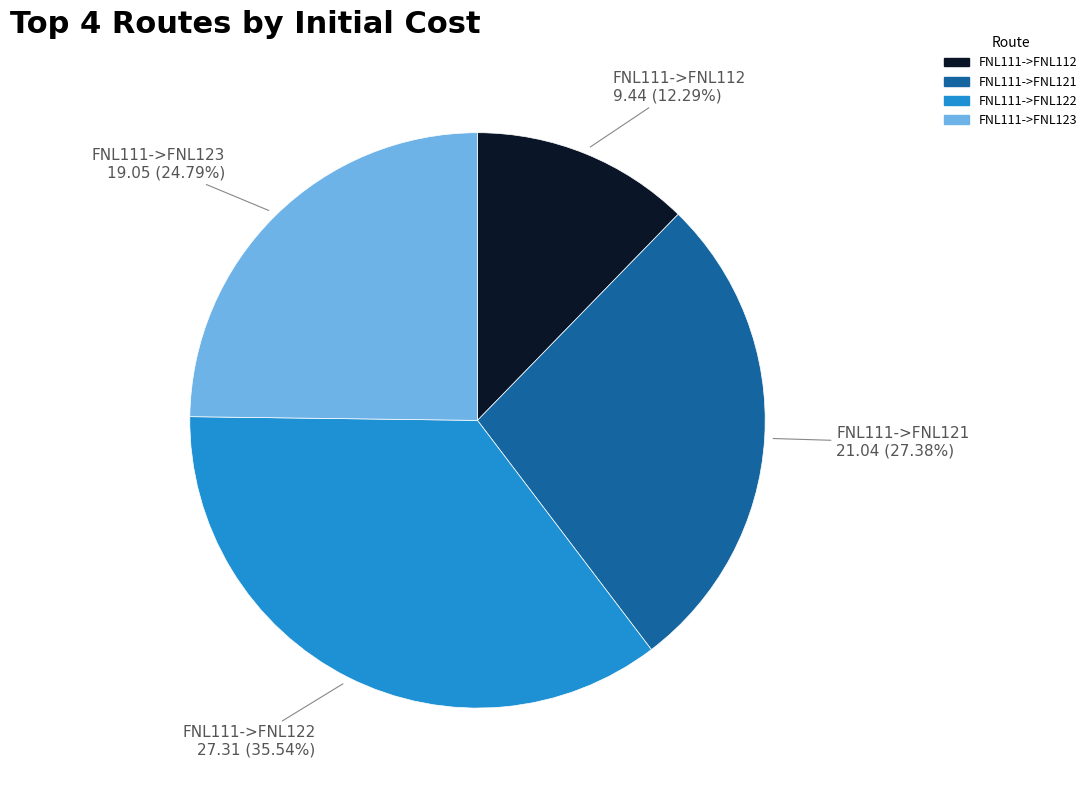

How many segments does this pie chart have?

4